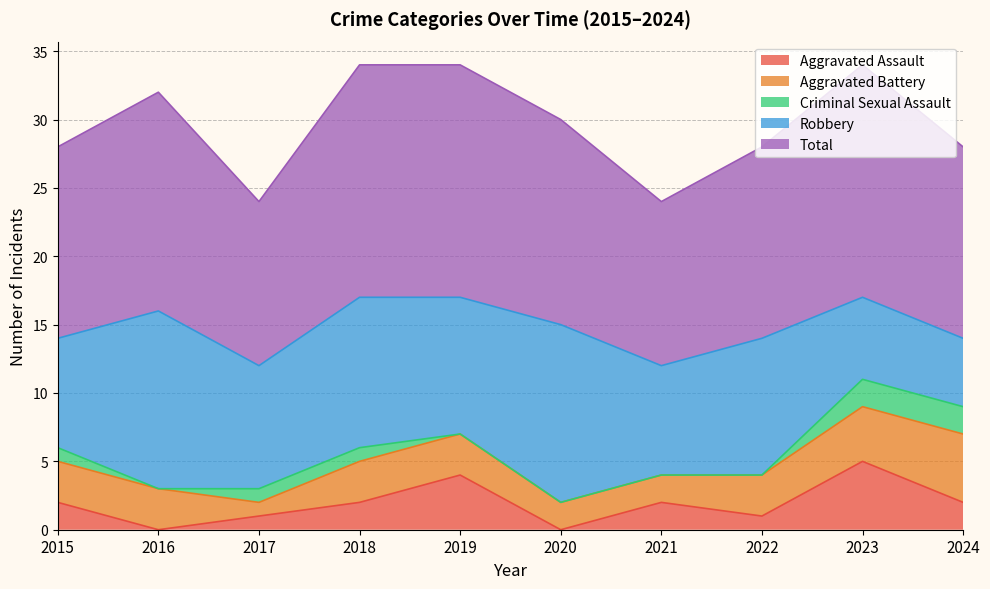

What is the total value across all series at 2024?

28